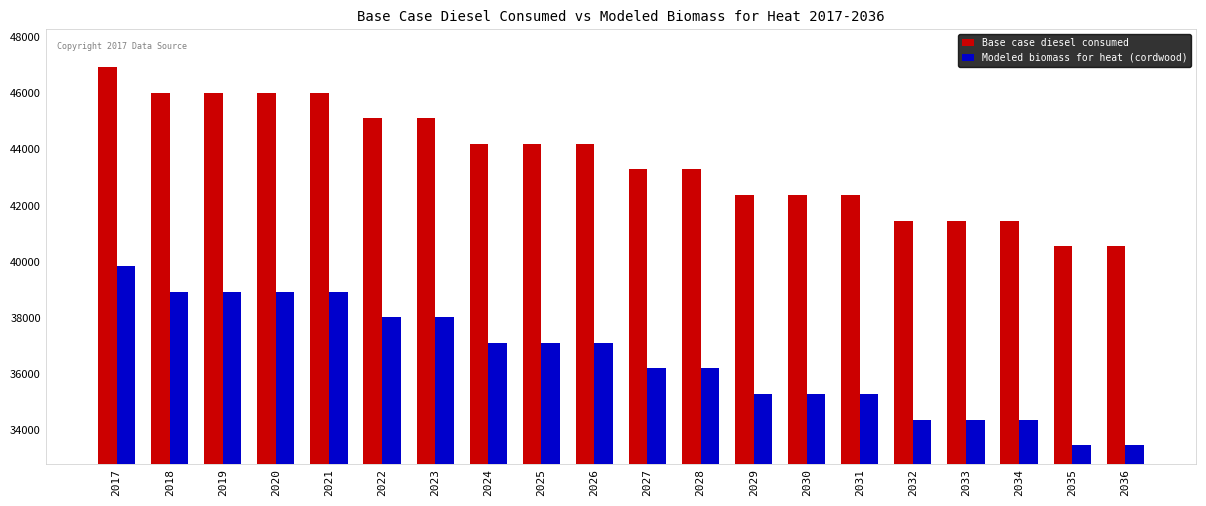

What is the spread (max minus min) of values at 2032?

7084.1